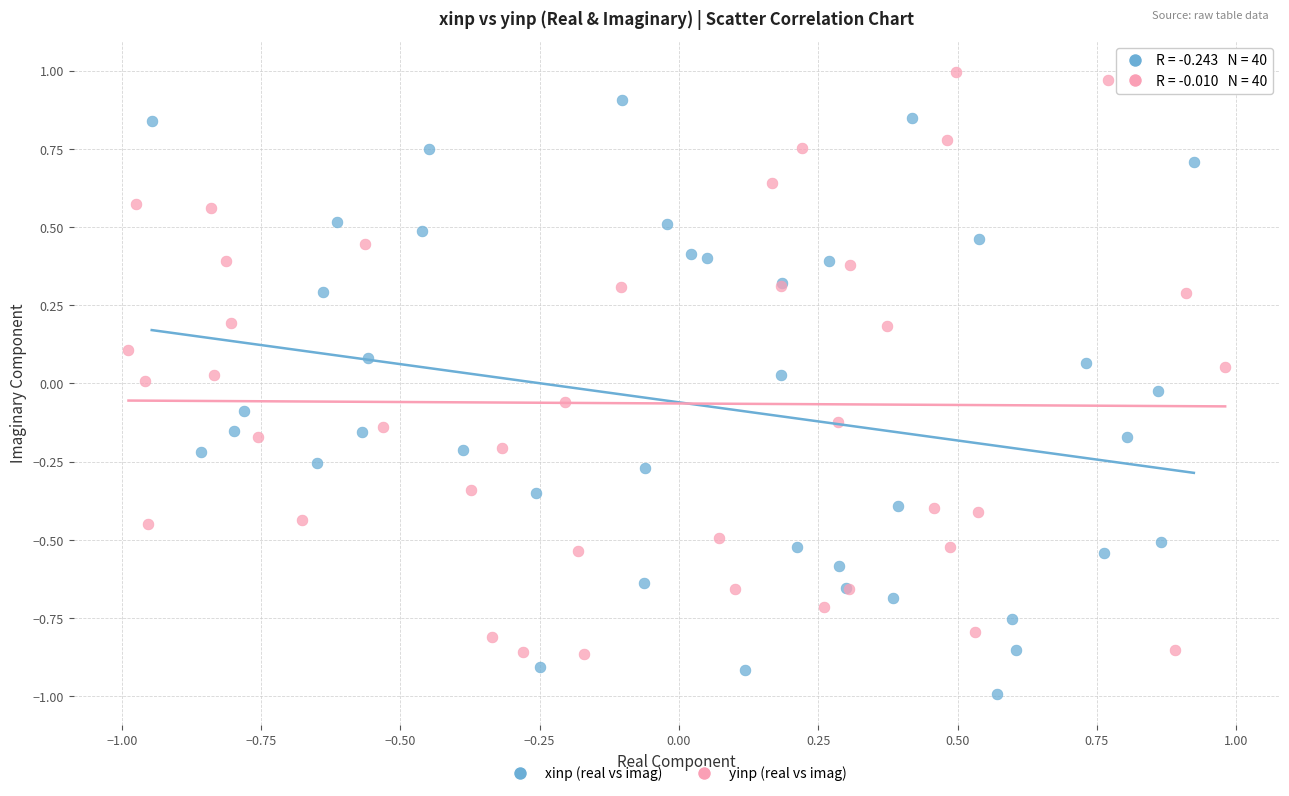

What are all the series names shown in the legend?

xinp (real vs imag), yinp (real vs imag)